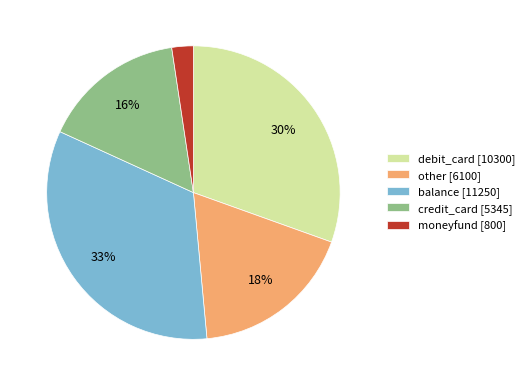

Which category has the smallest portion of the pie?

moneyfund [800]